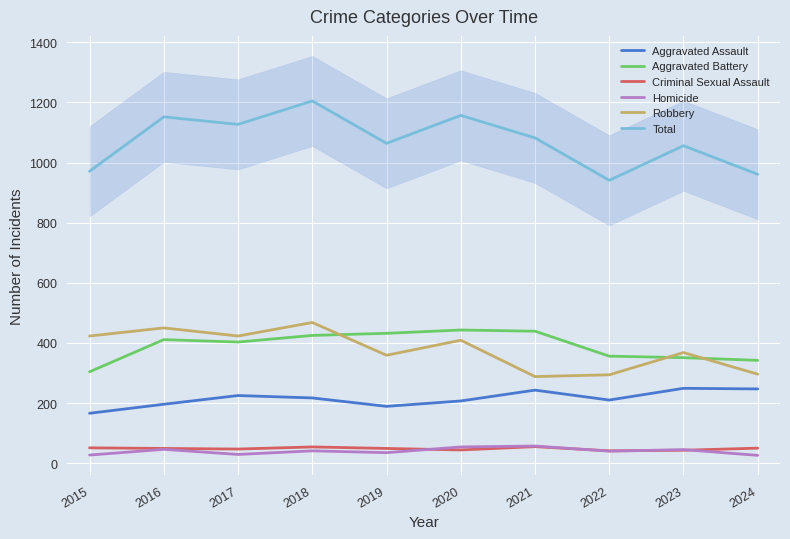

What is the average value of the Aggravated Assault series?

215